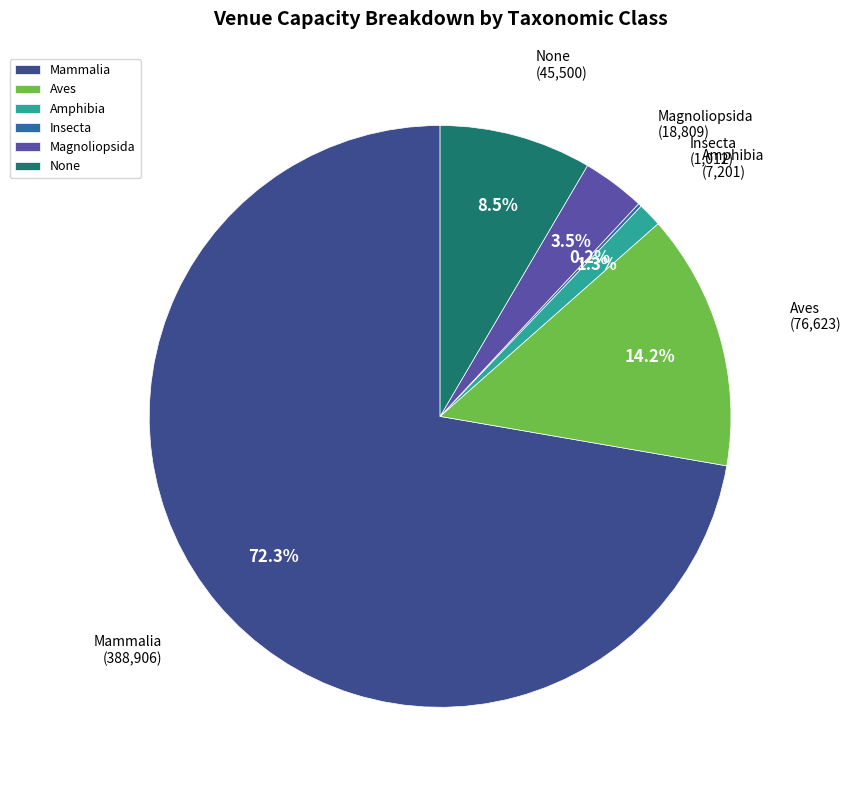

Between None and Mammalia, which is larger?

Mammalia